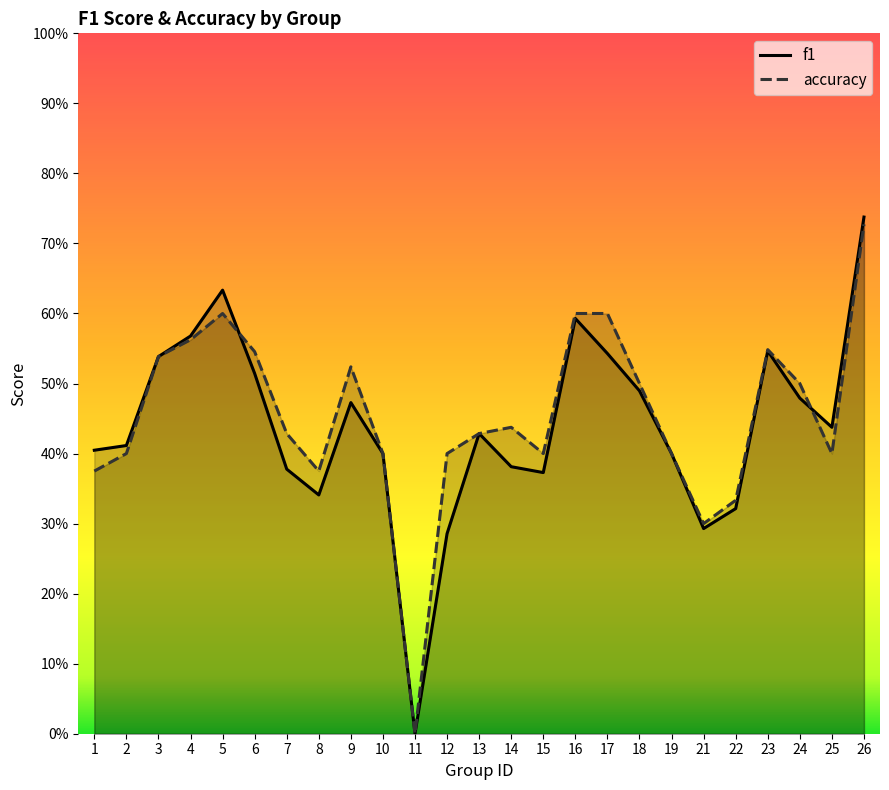

Where is the first local maximum for accuracy?

5